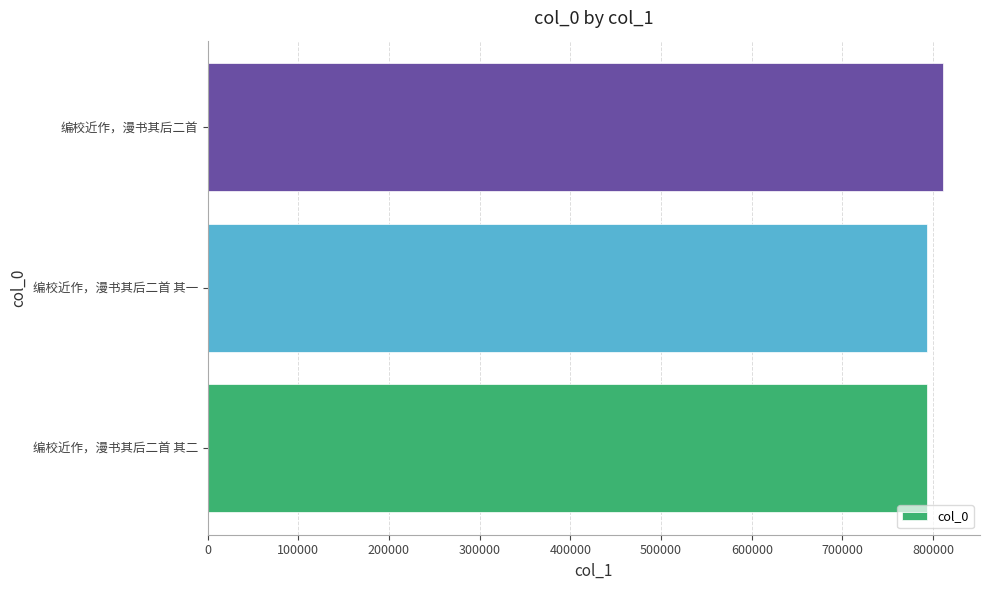

How many bars are there in total?

3